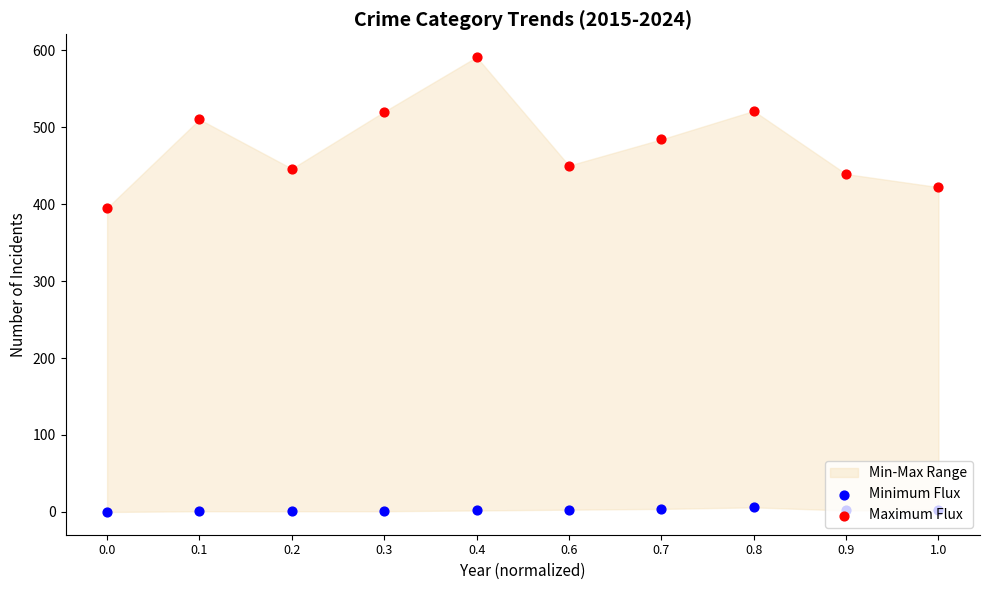

Which series reaches the minimum Y coordinate?

Minimum Flux